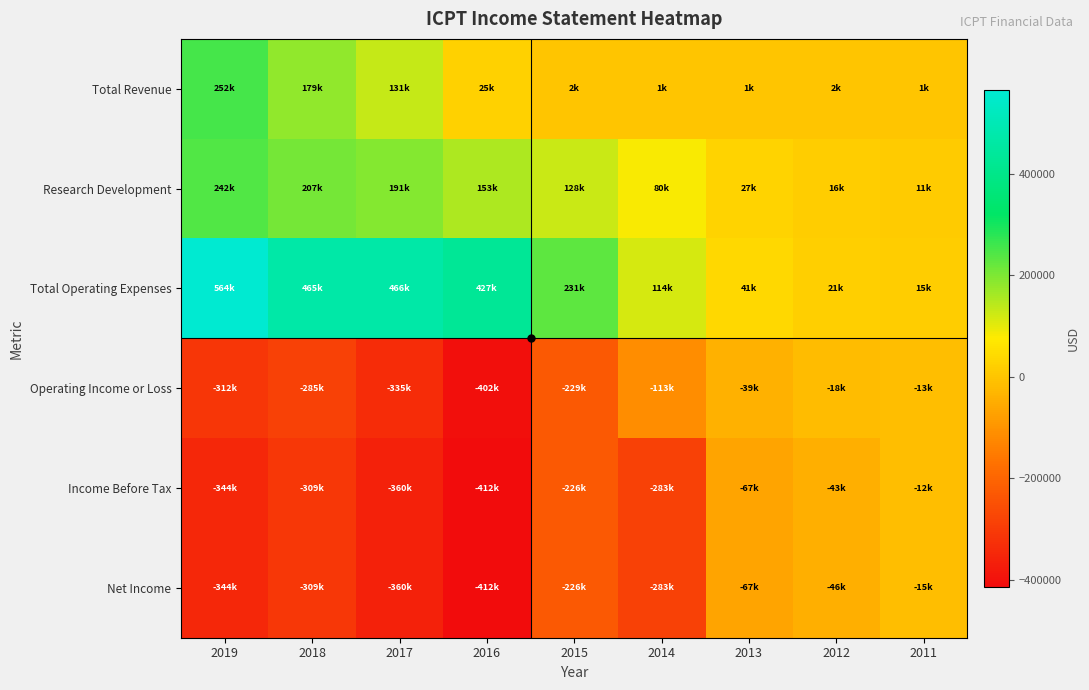

List the series in order of their peak value, lowest first.

Net Income, Operating Income or Loss, Income Before Tax, Research Development, Total Revenue, Total Operating Expenses